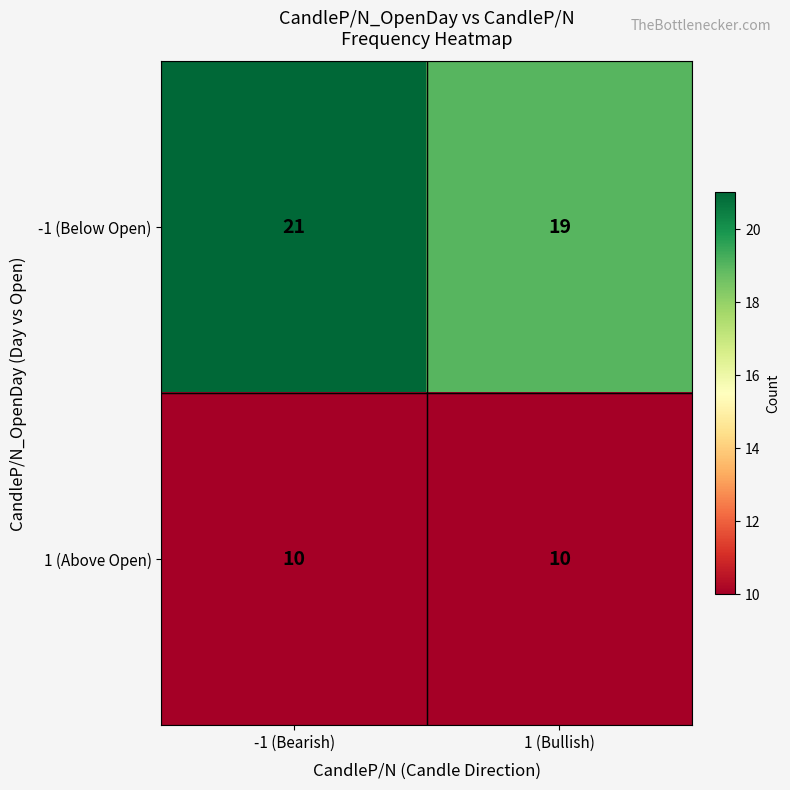

List the series in order of their overall mean, highest first.

-1 (Below Open), 1 (Above Open)